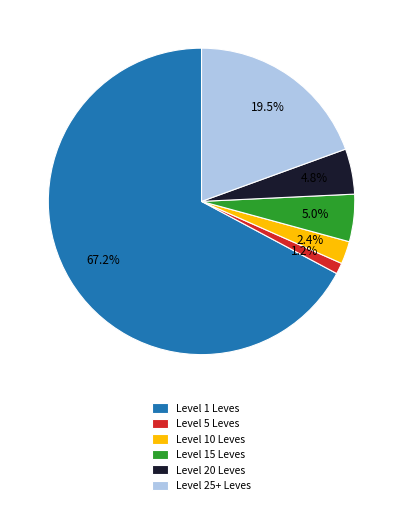

Is there a majority slice in this chart?

Yes